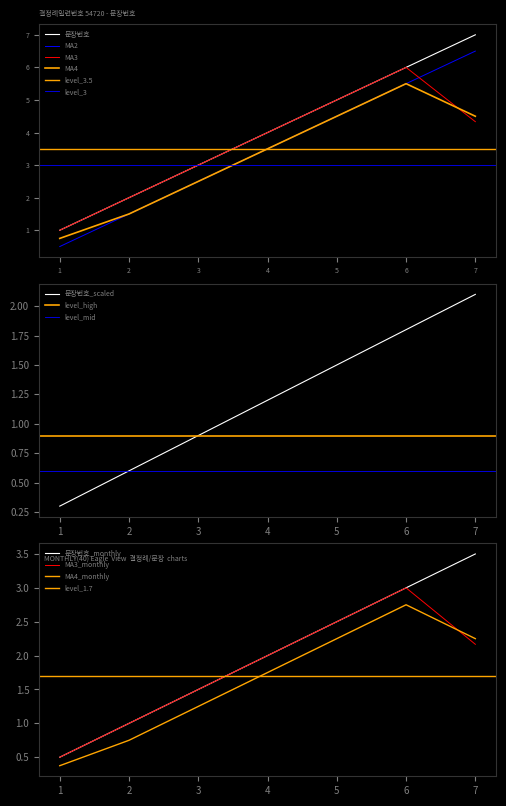

Does the chart display data point markers on the line(s)?

No